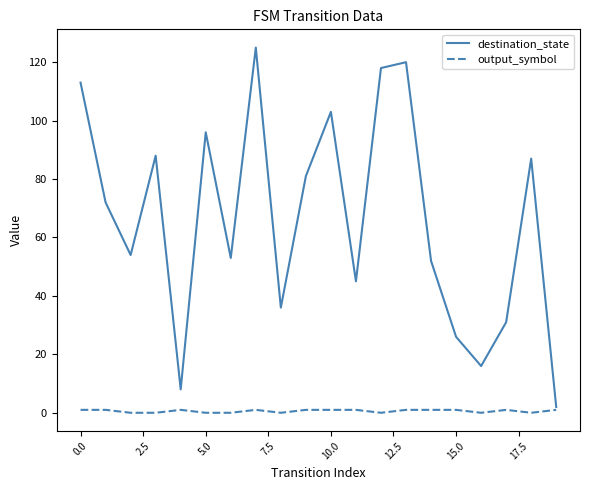

List the series in order of their peak value, lowest first.

output_symbol, destination_state